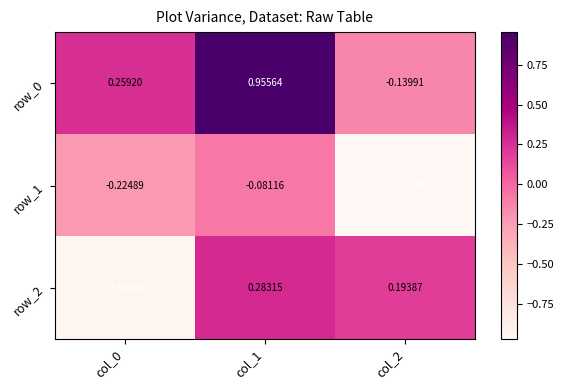

The value of row_0 at col_0 is 0.5. True or false?

False